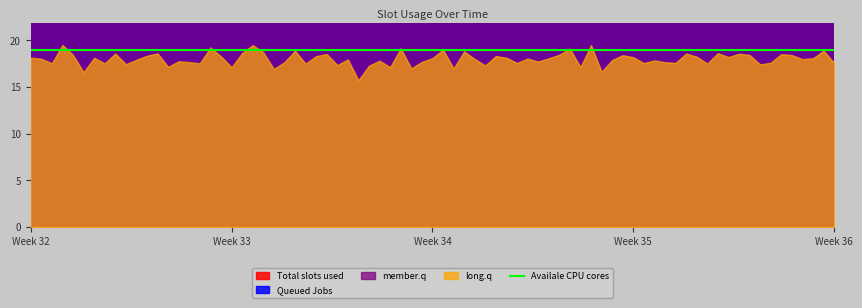

At 93, list the series in order from largest to smallest.

Availale CPU cores, Total slots used, Queued Jobs, member.q, long.q